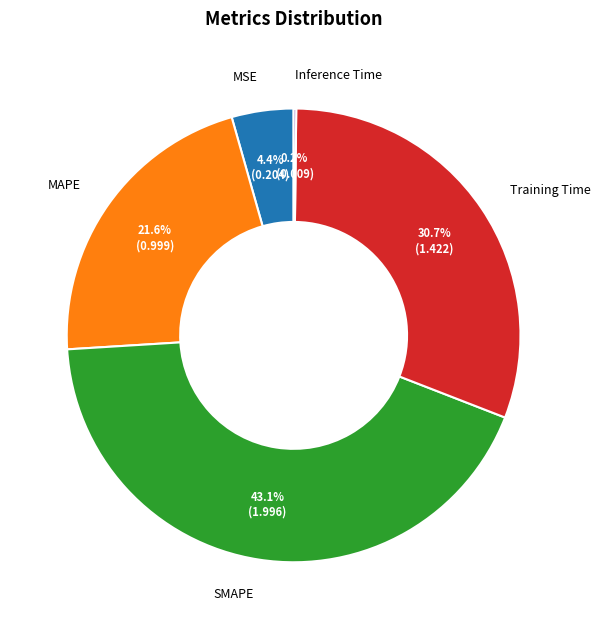

True or false: MAPE accounts for 12% of the total.

False